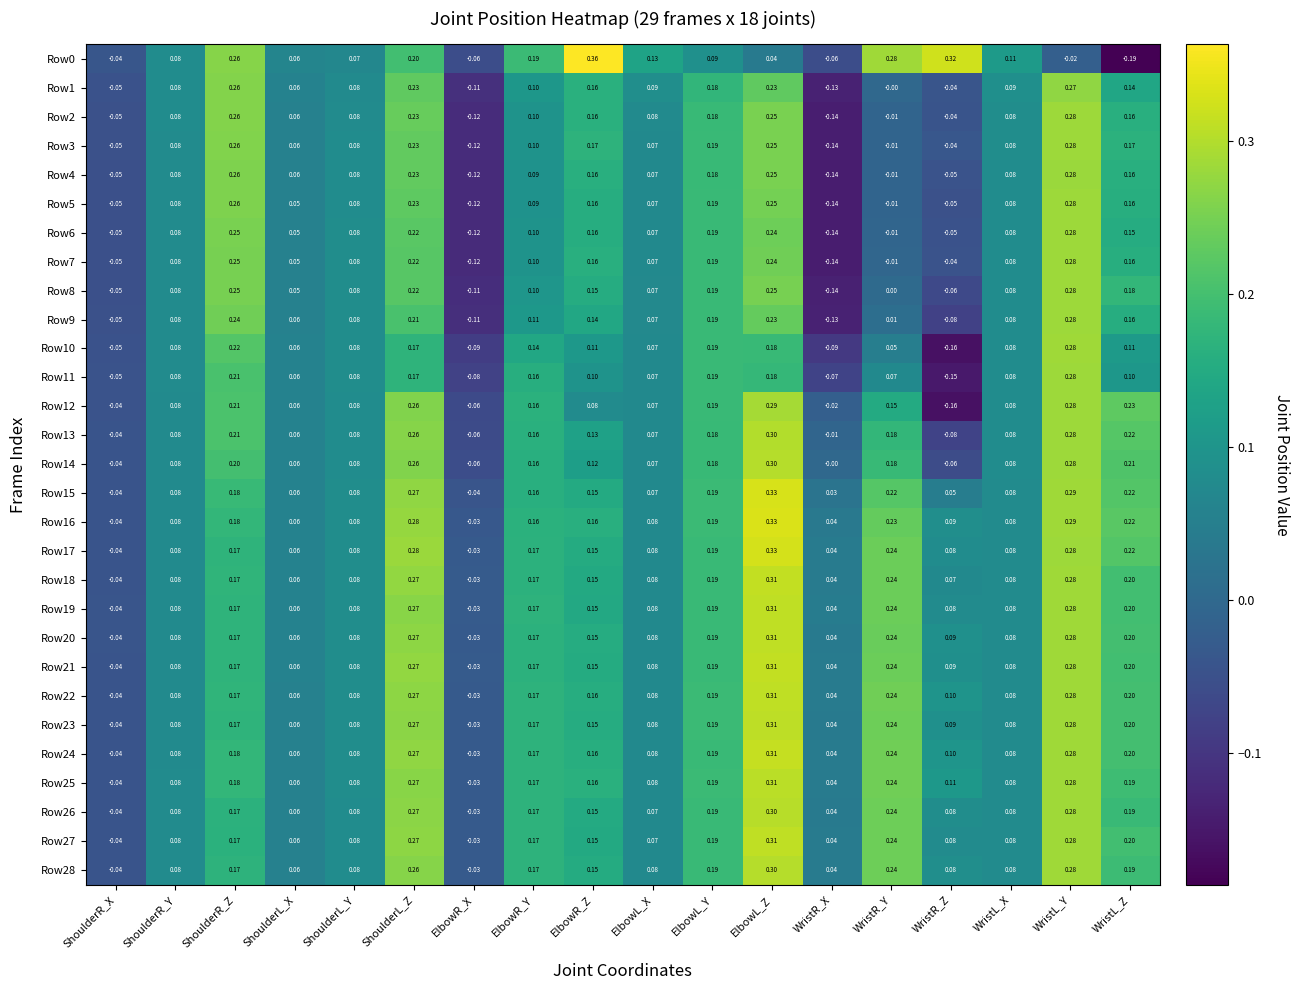

At which category is the sum across all series the highest?

ElbowL_Z